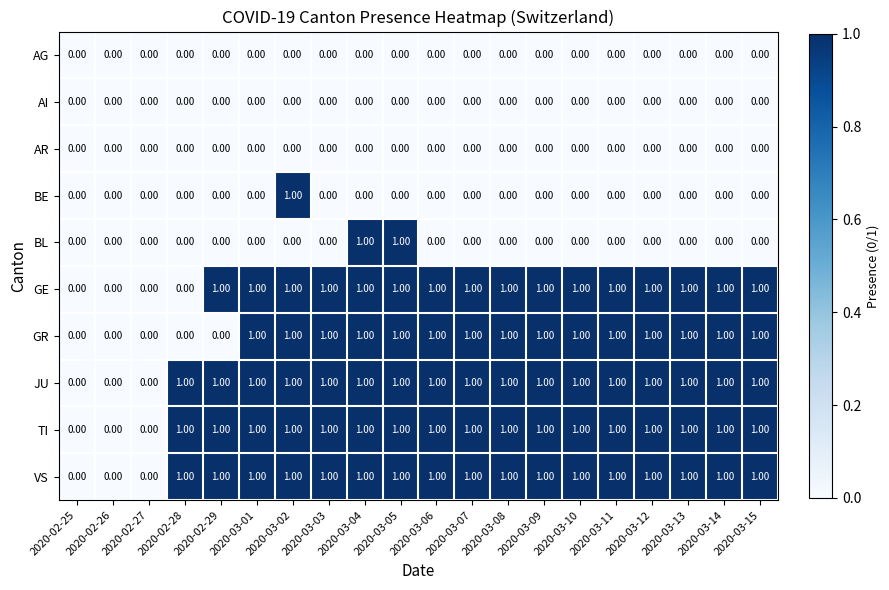

Between 2020-02-29 and 2020-03-13, which series saw the biggest shift?

GR